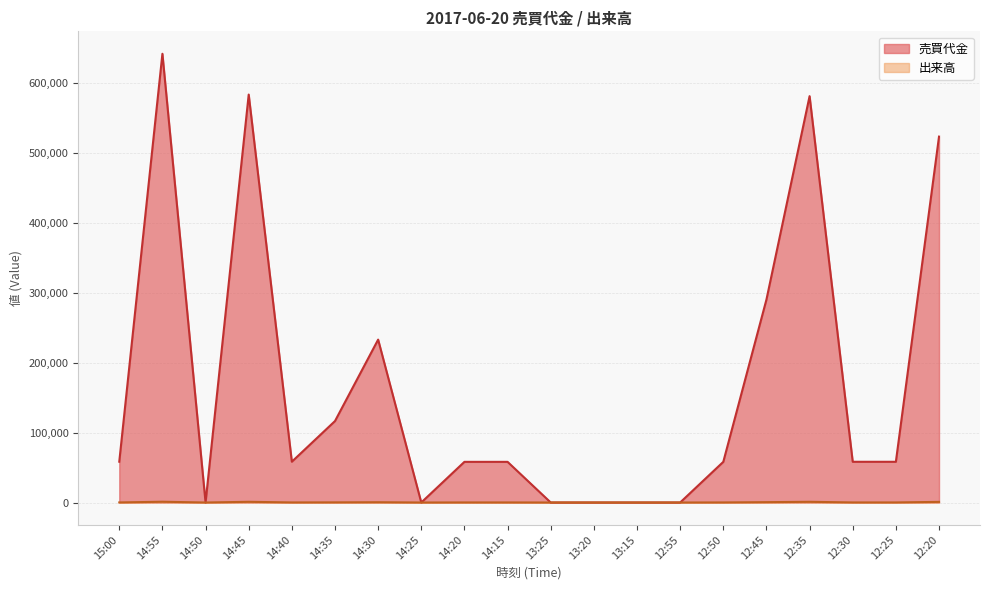

Does the chart have visible grid lines?

Yes